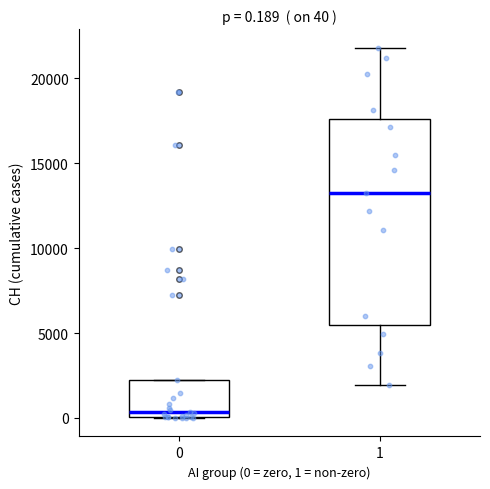

Which box's median line is the highest?

1